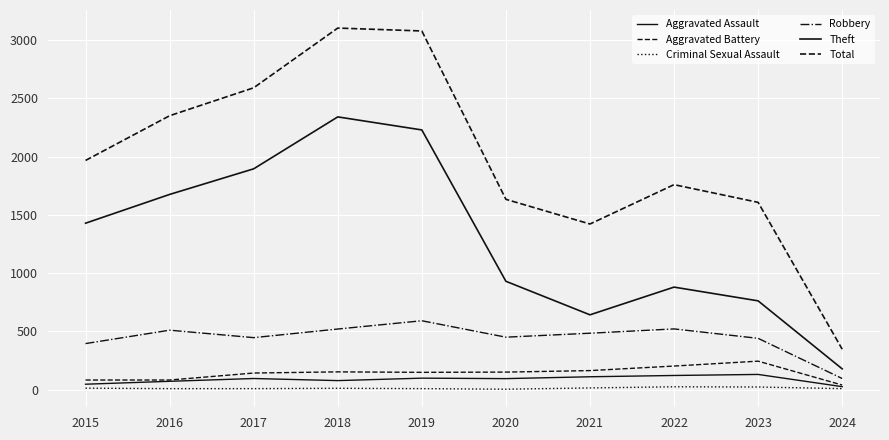

True or false: Total has more than 1 points higher than both neighbors.

True